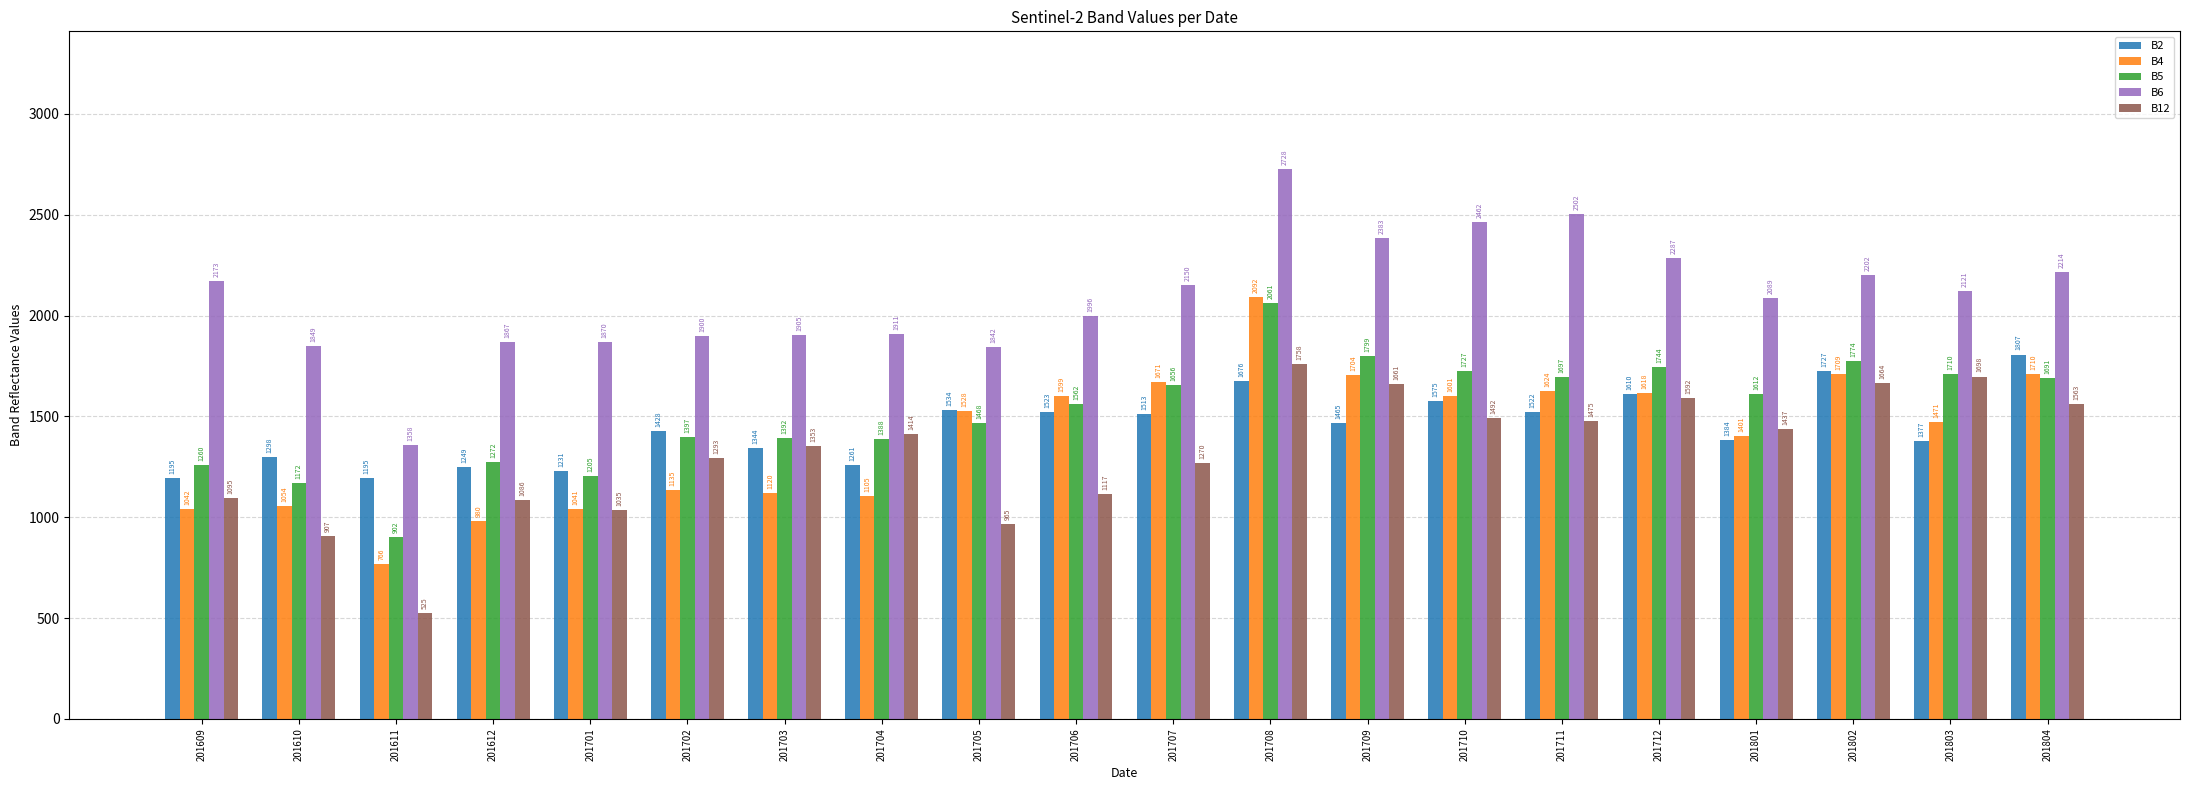

Which series has the largest range (max minus min)?

B6